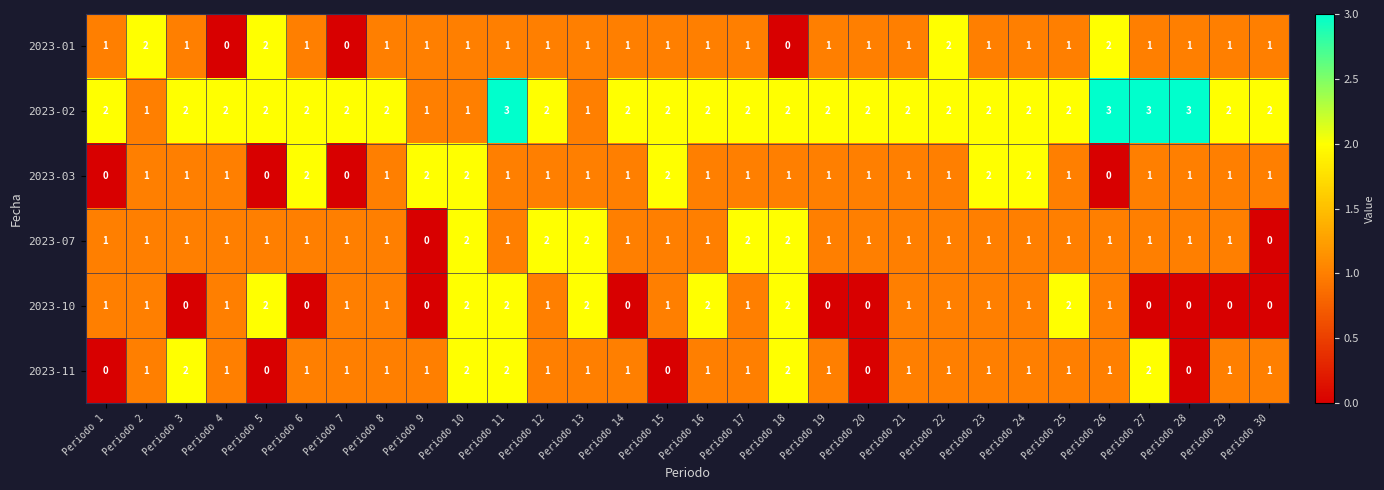

Count the 2023-01 values in the range 1 to 2.

27